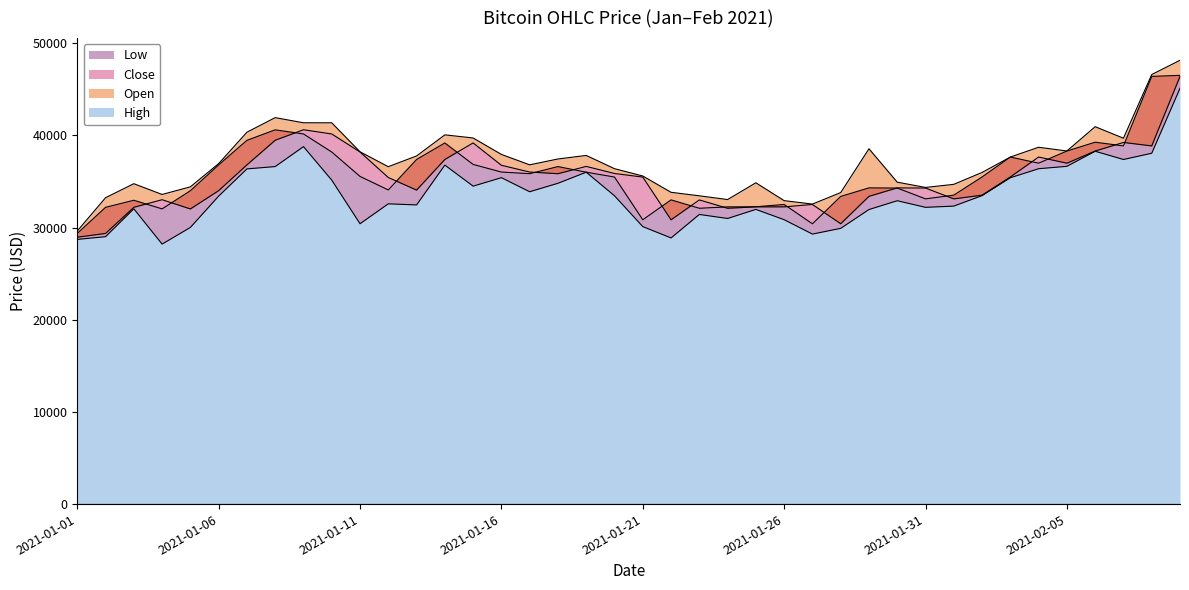

True or false: Open and High intersect in this chart.

False